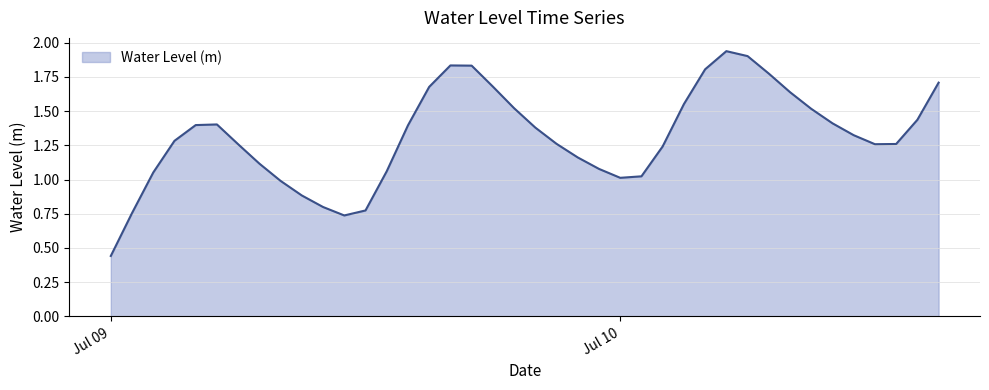

What is the value of the 16th point from the left?

1.7